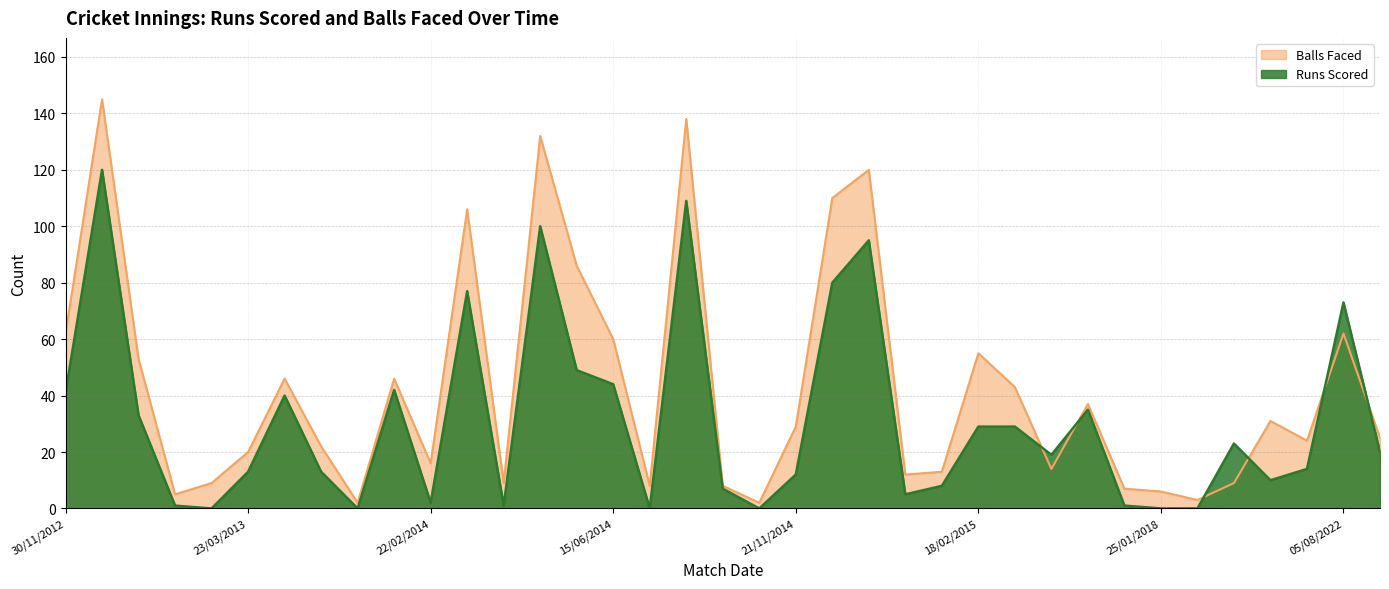

What is the lowest value of the Balls Faced series?

2